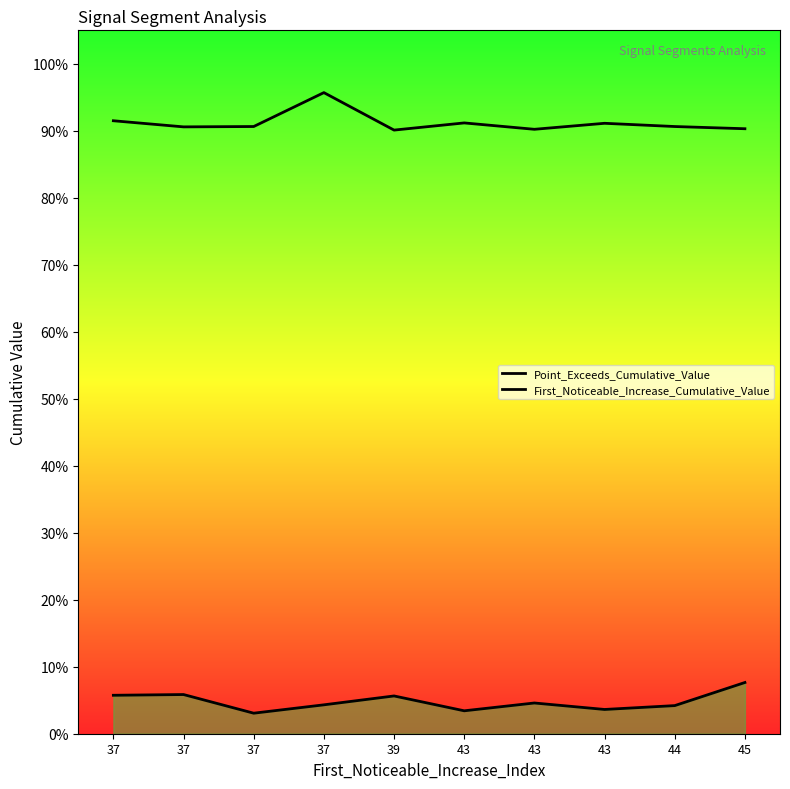

Which has a higher value, 37 or 44?

37